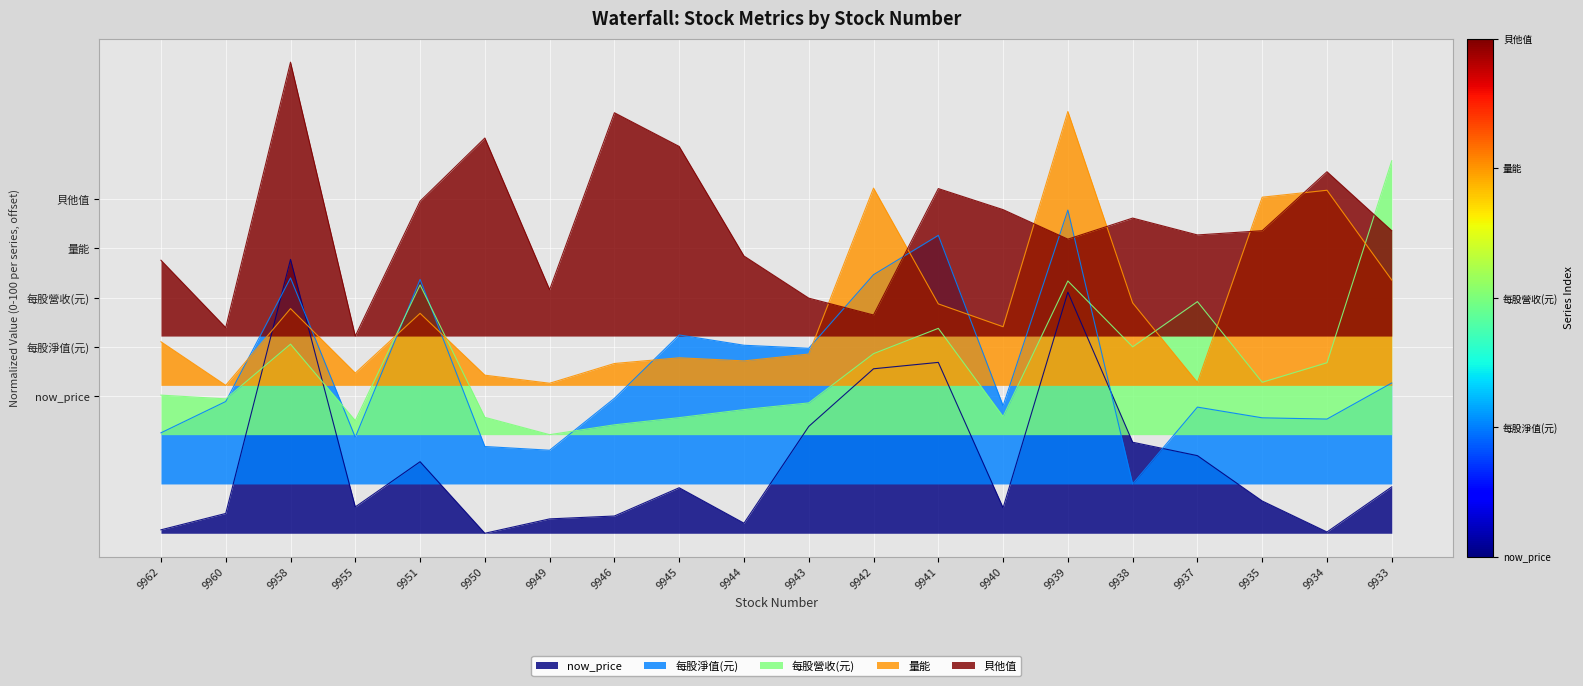

List the series in order of their peak value, lowest first.

now_price, 每股淨值(元), 每股營收(元), 量能, 貝他值